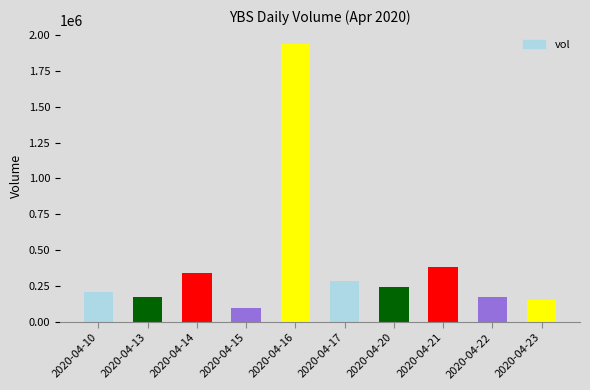

Count the number of categories in the chart.

10